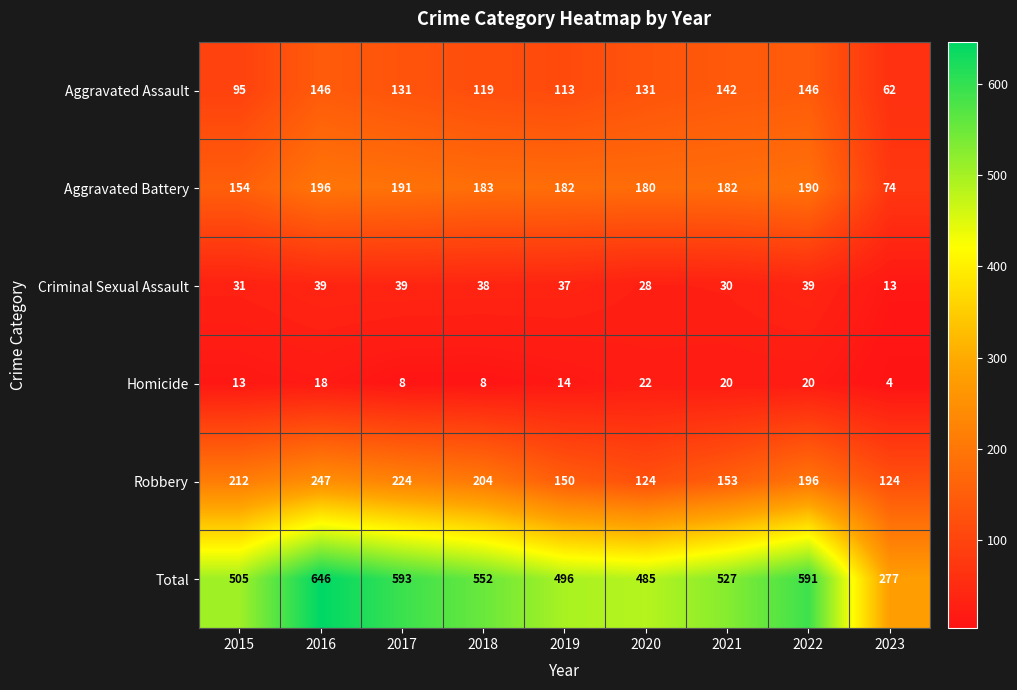

Which series has the widest spread of values?

Total